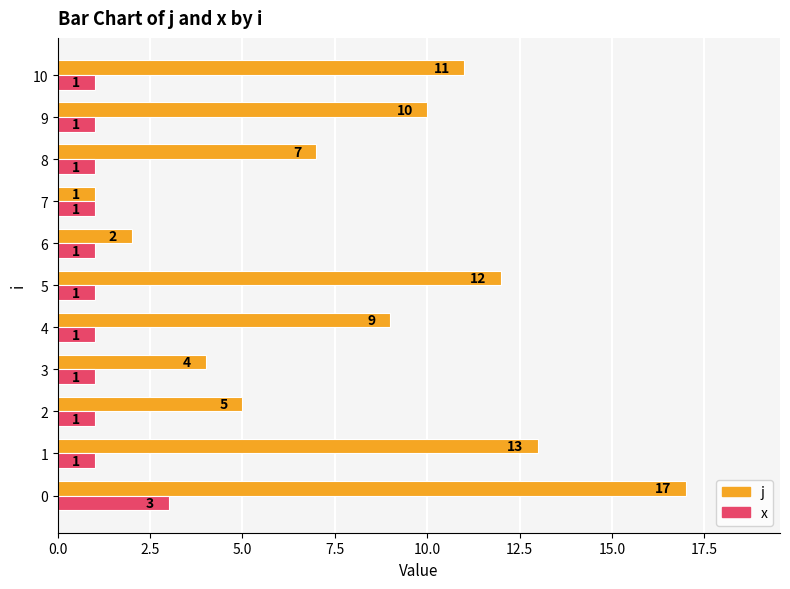

Which series changed the most between 4 and 10?

j